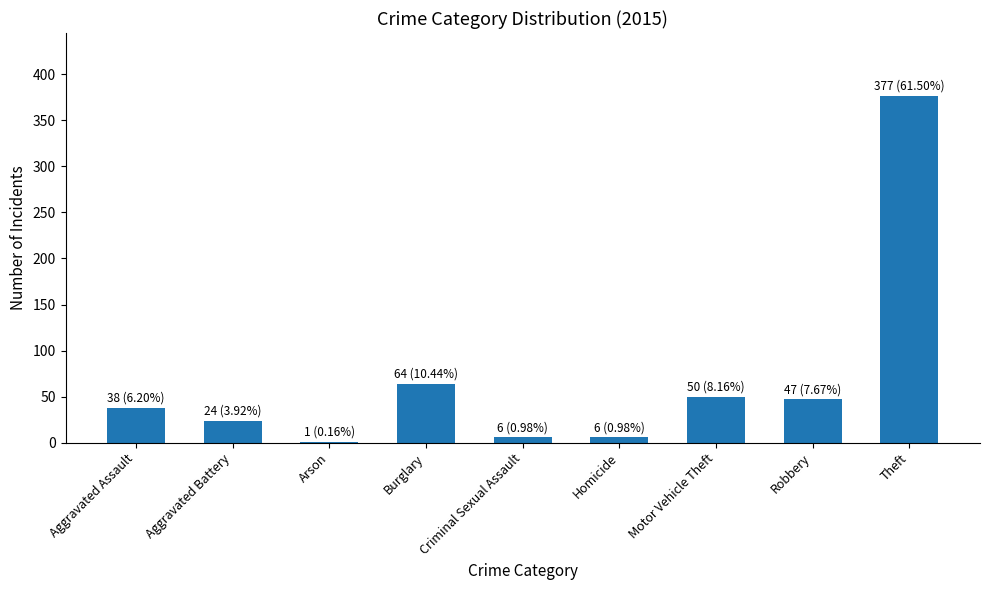

True or false: the data shows 102 at Burglary.

False